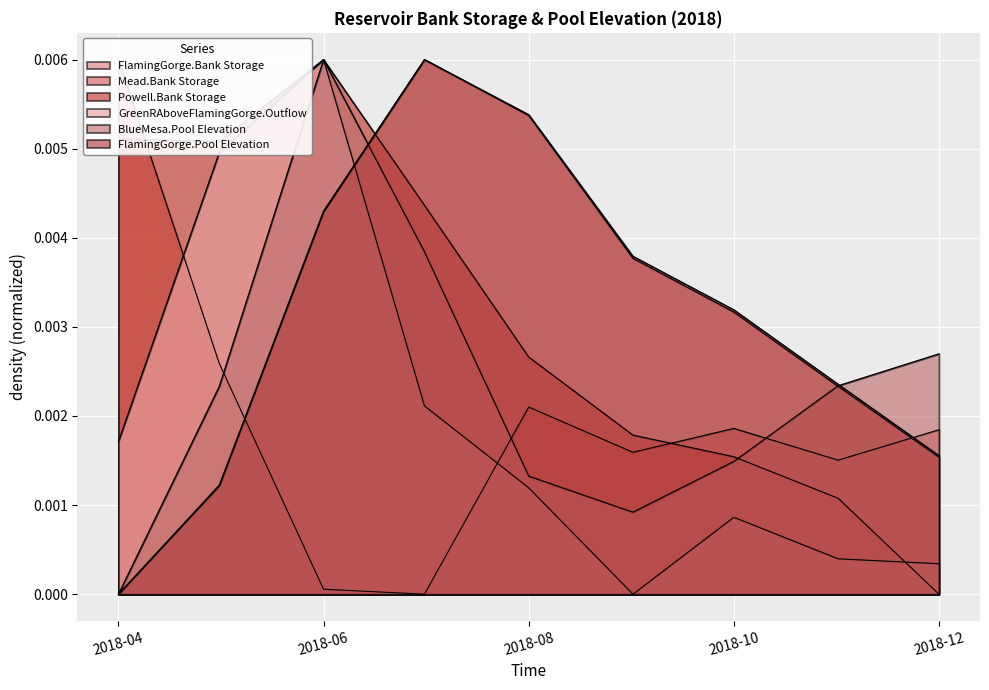

Which series changed the most between 2018-06-01 and 2018-11-01?

GreenRAboveFlamingGorge.Outflow